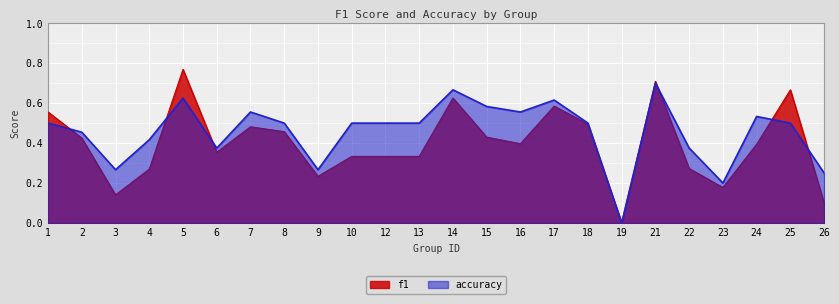

What is the difference between the f1 values at 25 and 2?

0.2